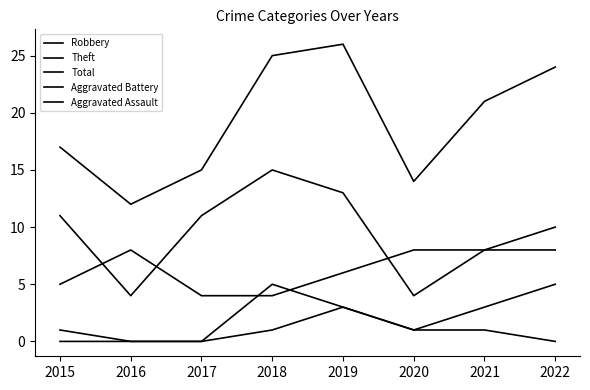

How many lines are shown in the chart?

5